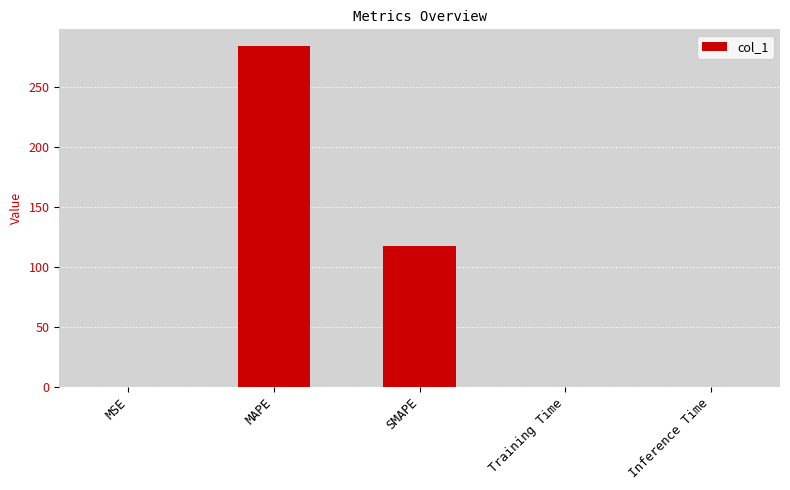

Is it true that the value at MAPE is 283.5?

True